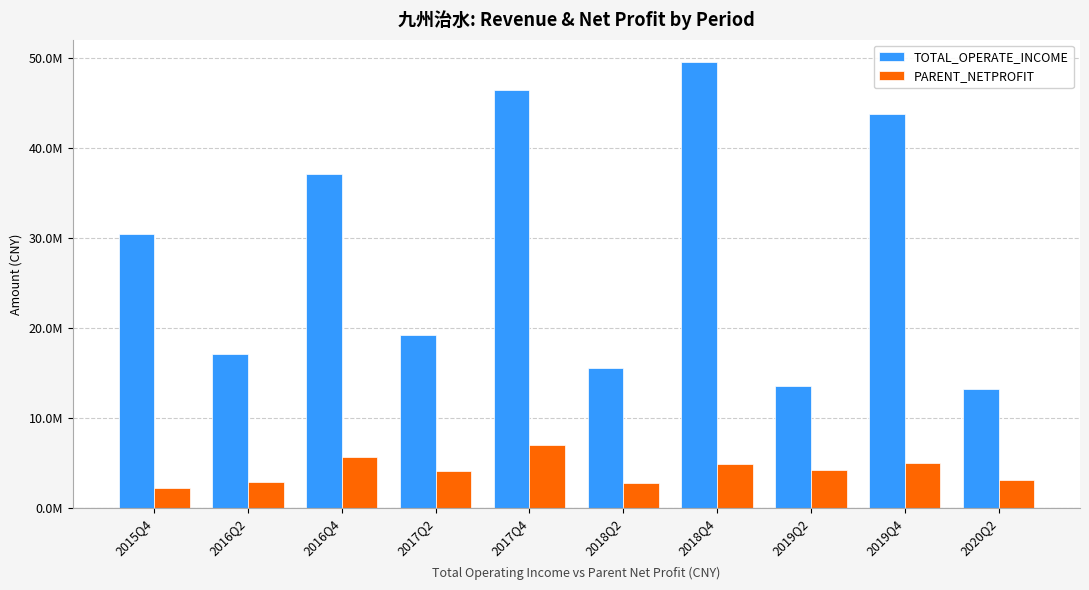

Rank the series at 2017Q2 from lowest to highest value.

PARENT_NETPROFIT, TOTAL_OPERATE_INCOME